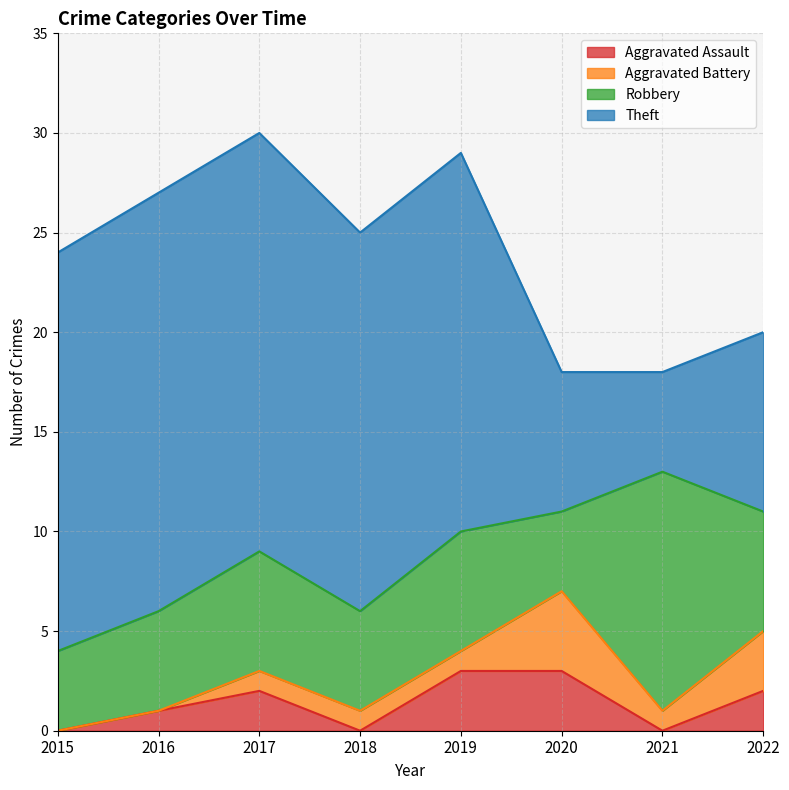

Count the number of categories in the chart.

8